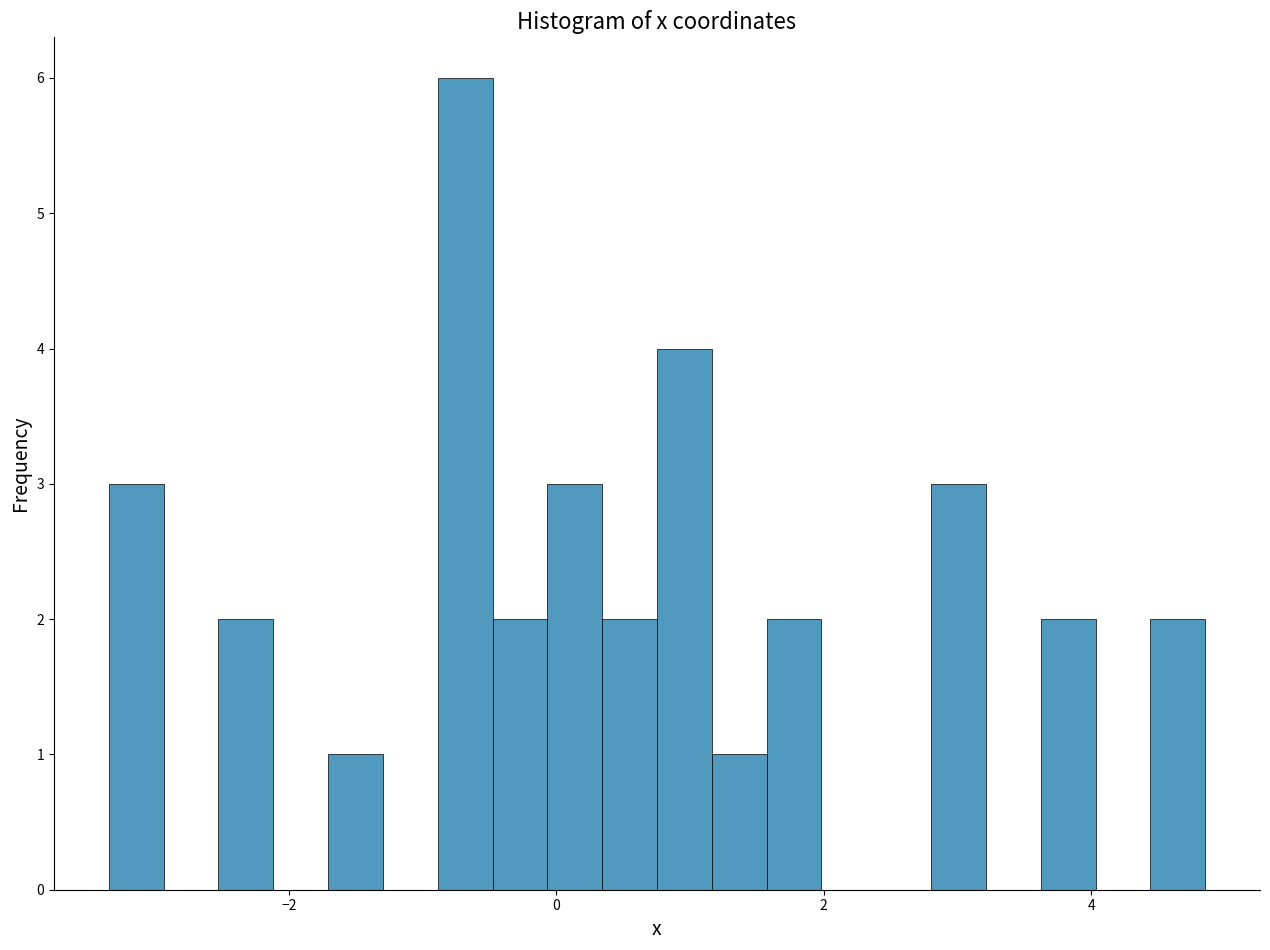

Around what value on the x-axis is the tallest bar? Give the approximate position of its centre, as read against the axis.

-0.6